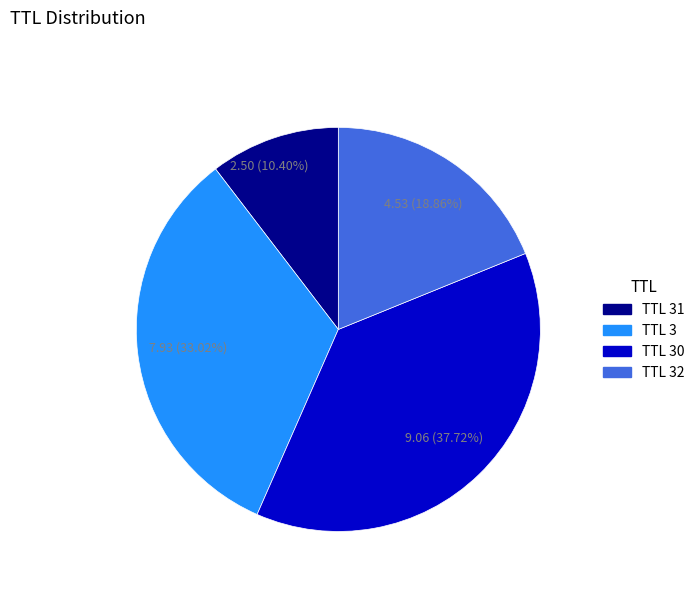

Does any single category account for the majority?

No